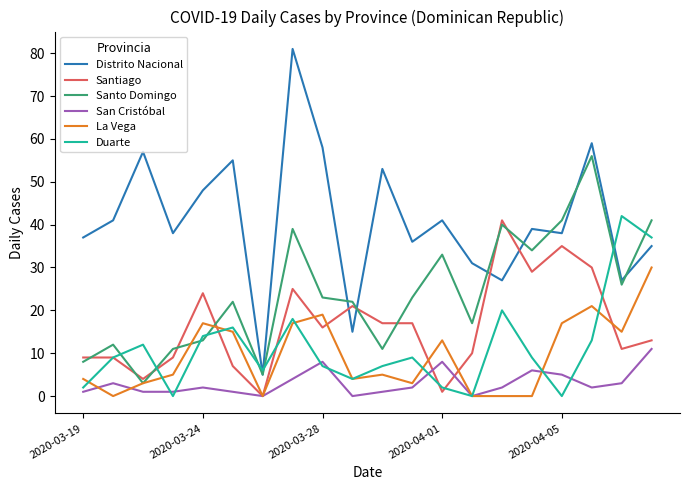

True or false: La Vega has more than 2 interior local peaks.

True